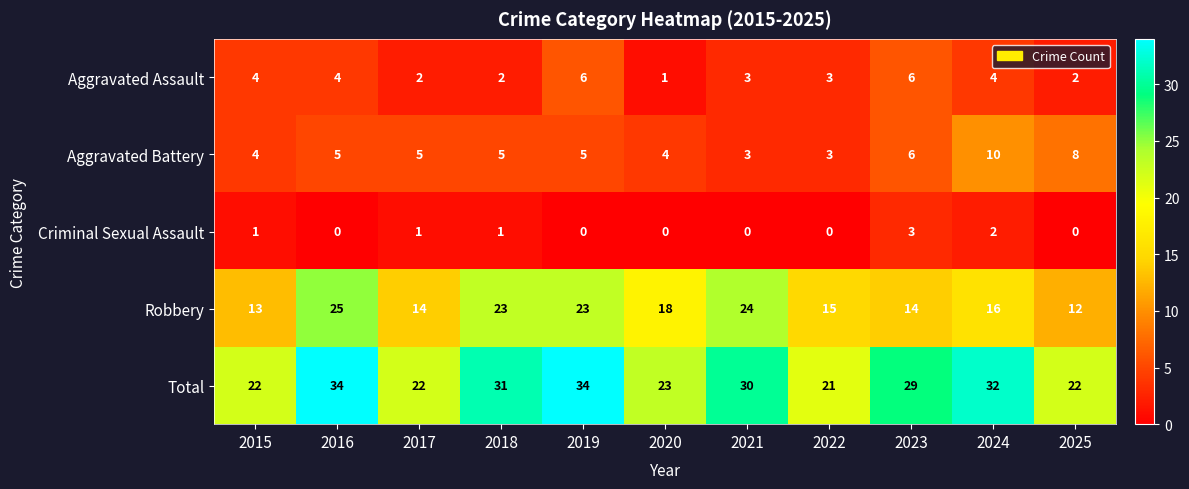

Rank the series by their maximum value, from highest to lowest.

Total, Robbery, Aggravated Battery, Aggravated Assault, Criminal Sexual Assault